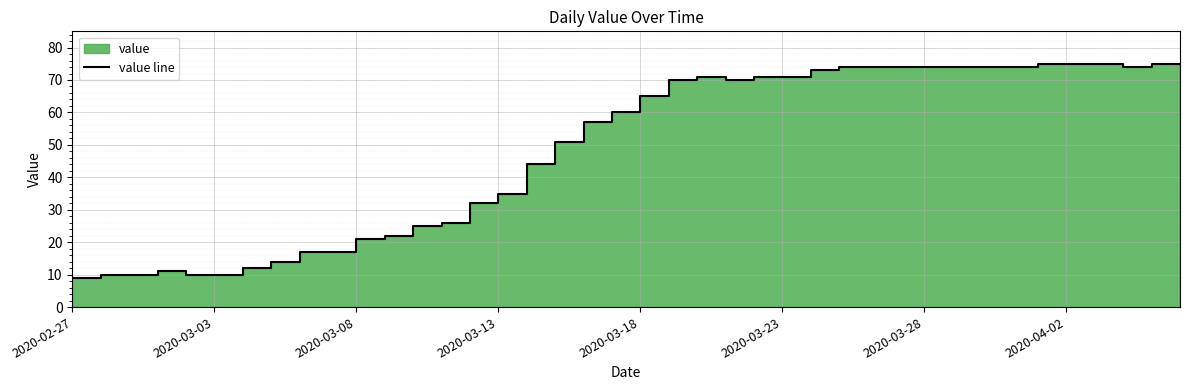

Reading left to right, transcribe all the data shown in this chart.

9	10	10	11	10	10	12	14	17	17	21	22	25	26	32	35	44	51	57	60	65	70	71	70	71	71	73	74	74	74	74	74	74	74	75	75	75	74	75	75